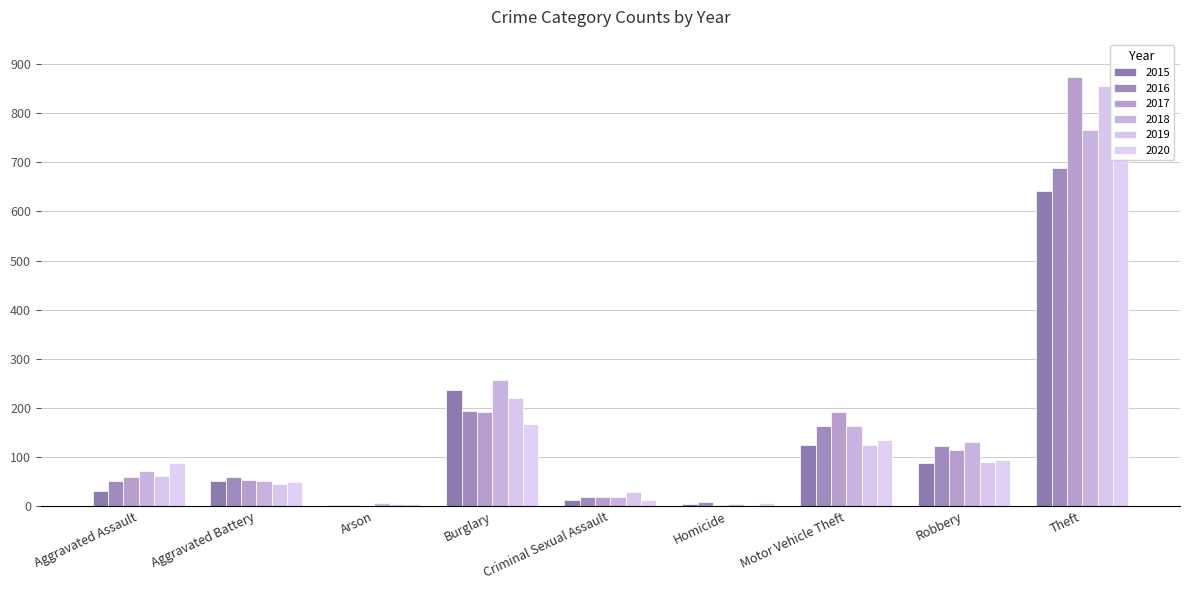

At how many categories does at least one series exceed 563?

1